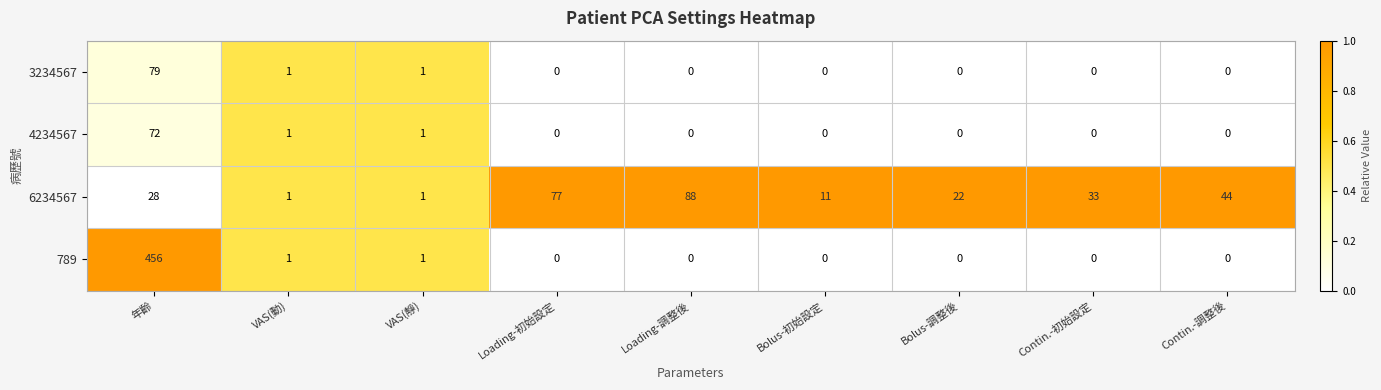

True or false: 4234567 has a value of 42 at Loading-調整後.

False